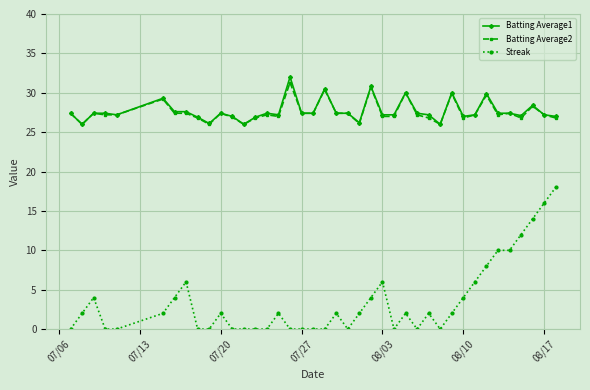

True or false: Batting Average1 has more than 2 interior local peaks.

True